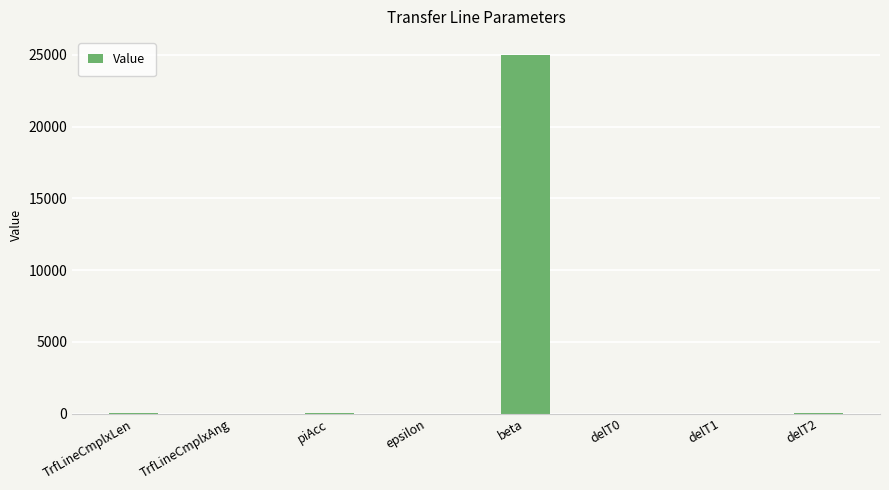

Between beta and TrfLineCmplxAng, which is larger?

beta